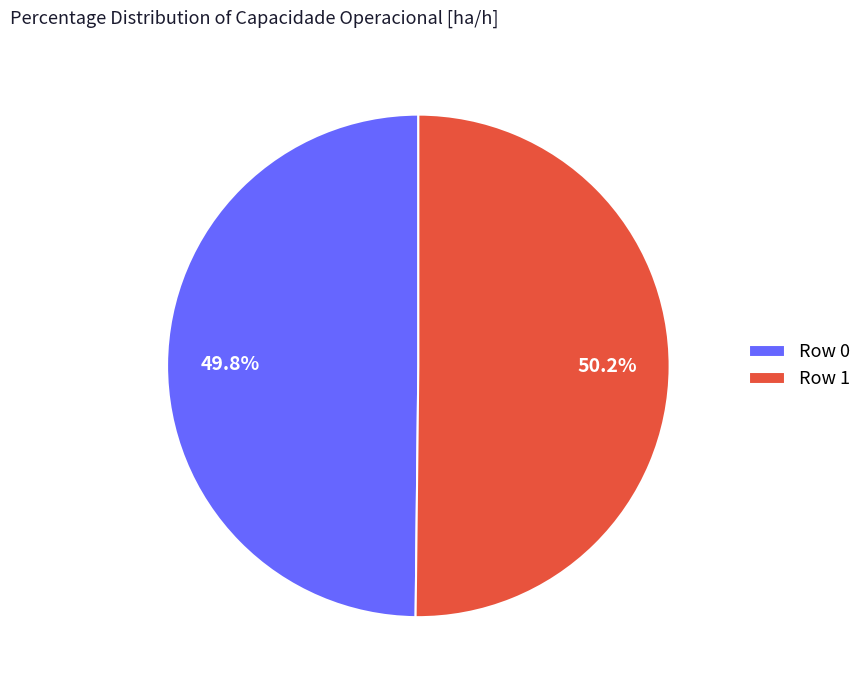

Does any single category account for the majority?

Yes